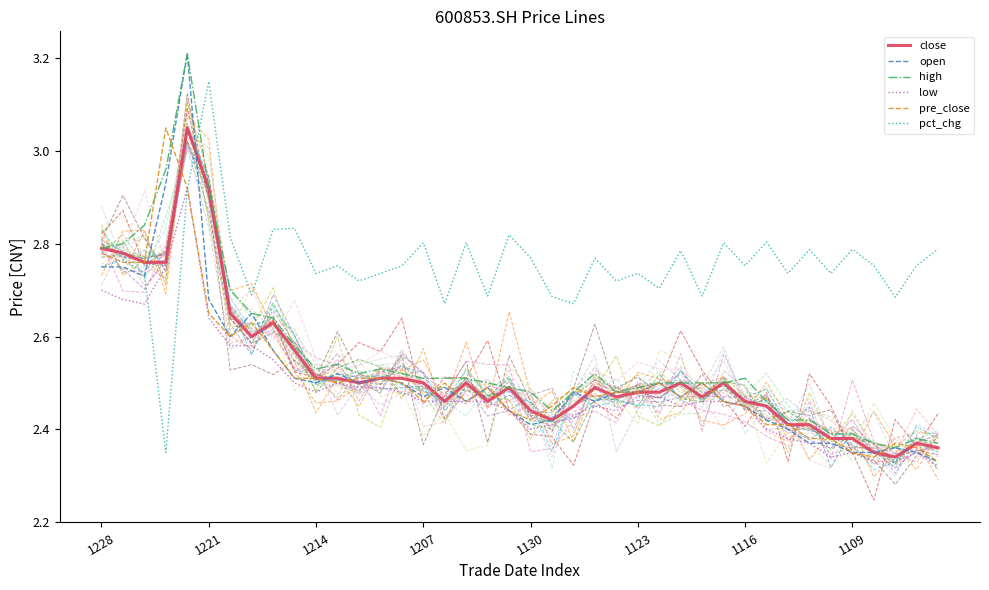

How many series are shown in this chart?

6